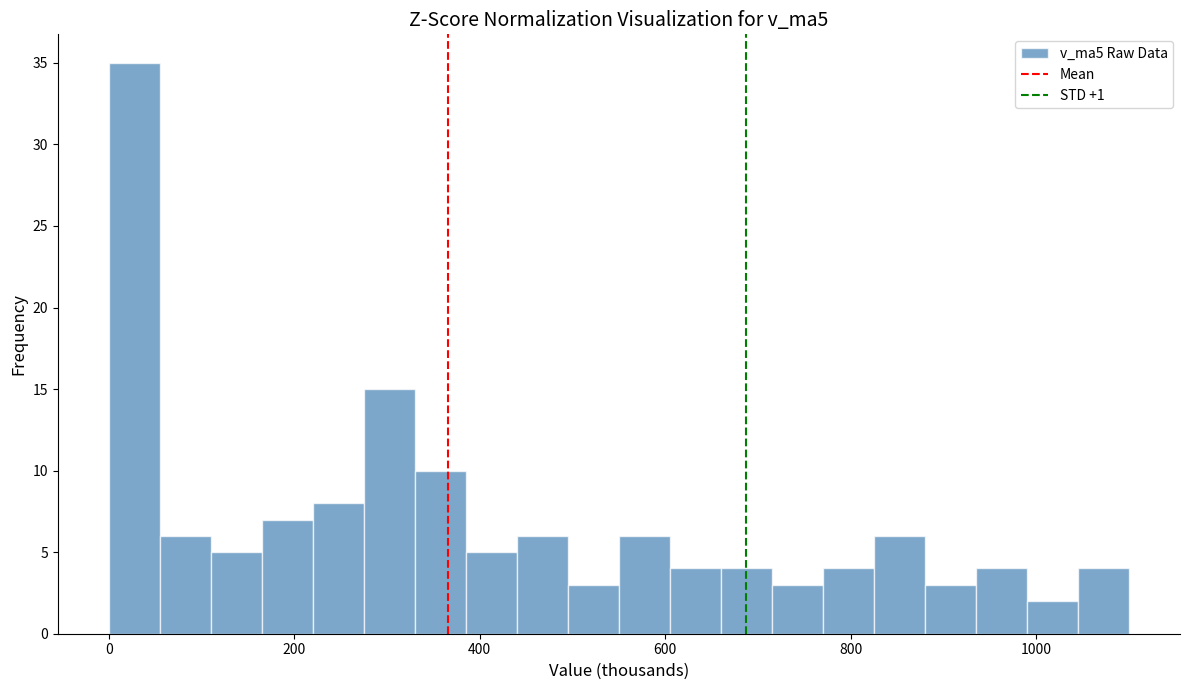

Read against the x-axis, roughly where is the centre of the tallest bar?

20